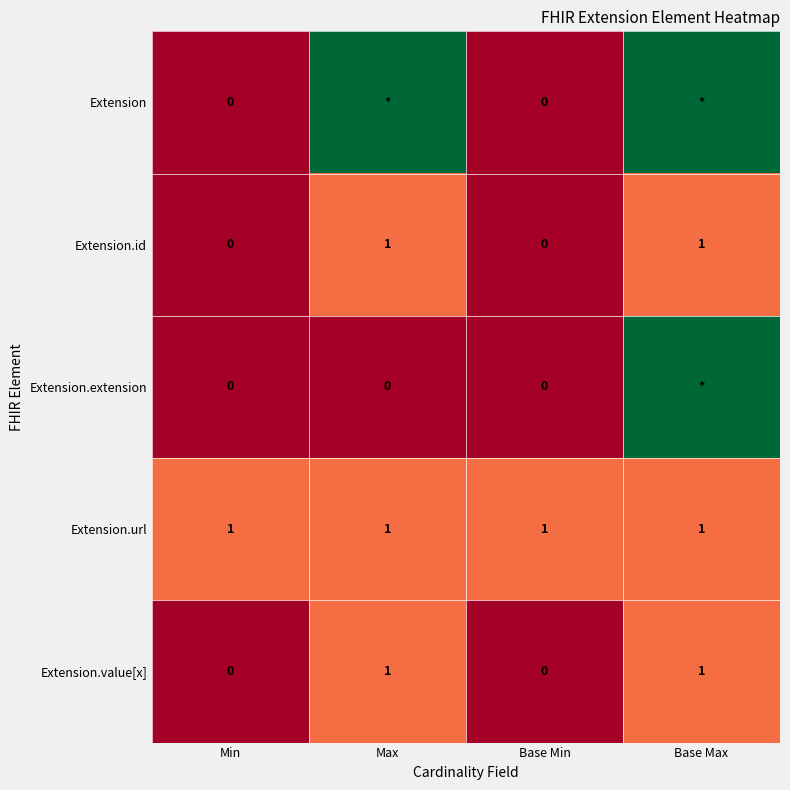

What is the total value across all series at Max?

8